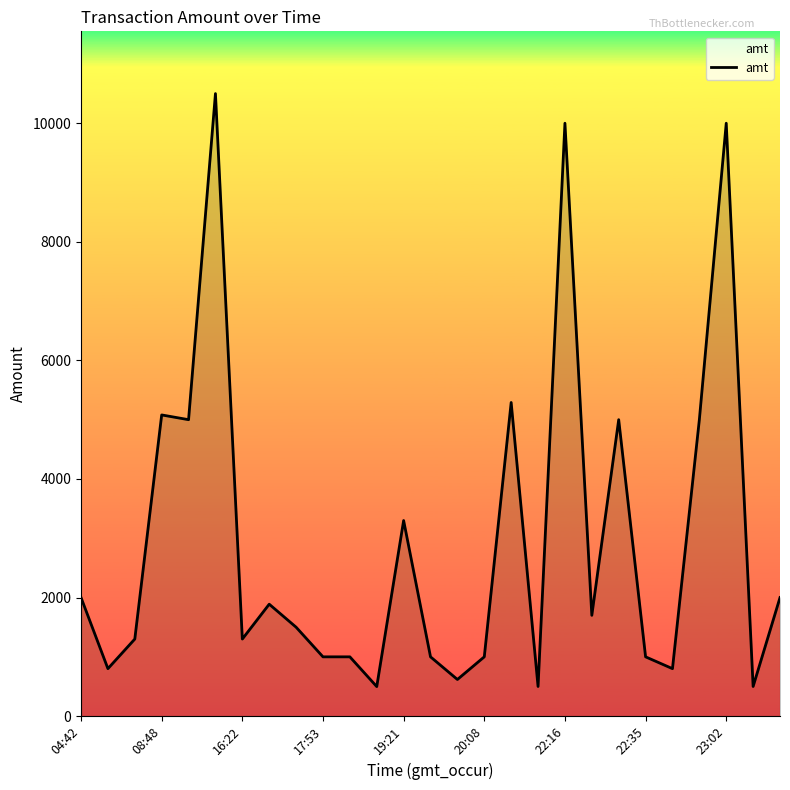

What is the difference between the maximum and minimum values?

10002.0